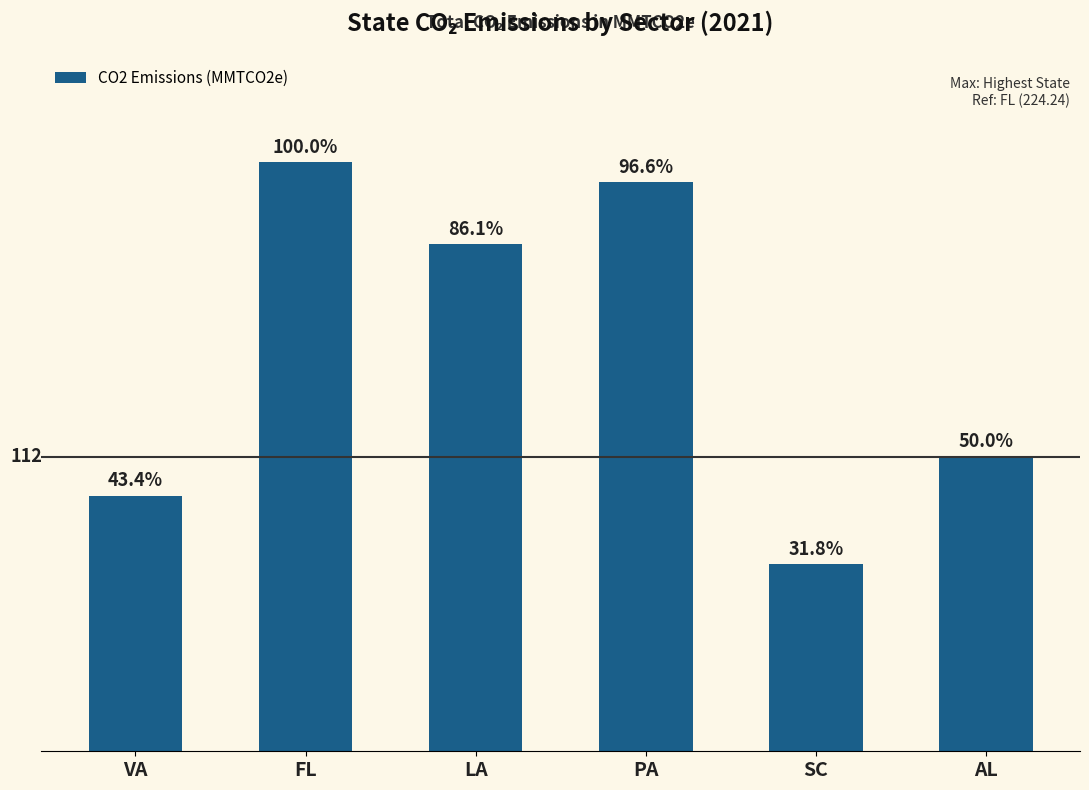

Are the bars horizontal?

No